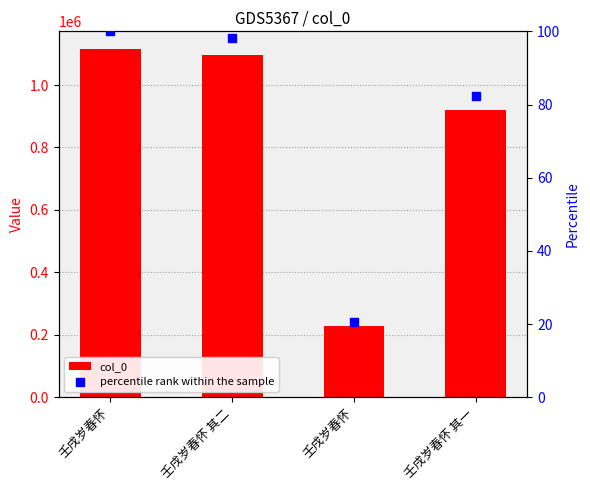

Is the value of percentile rank within the sample at 壬戌岁春怀 其一 greater than the value of col_0 at 壬戌岁春怀 其二?

No